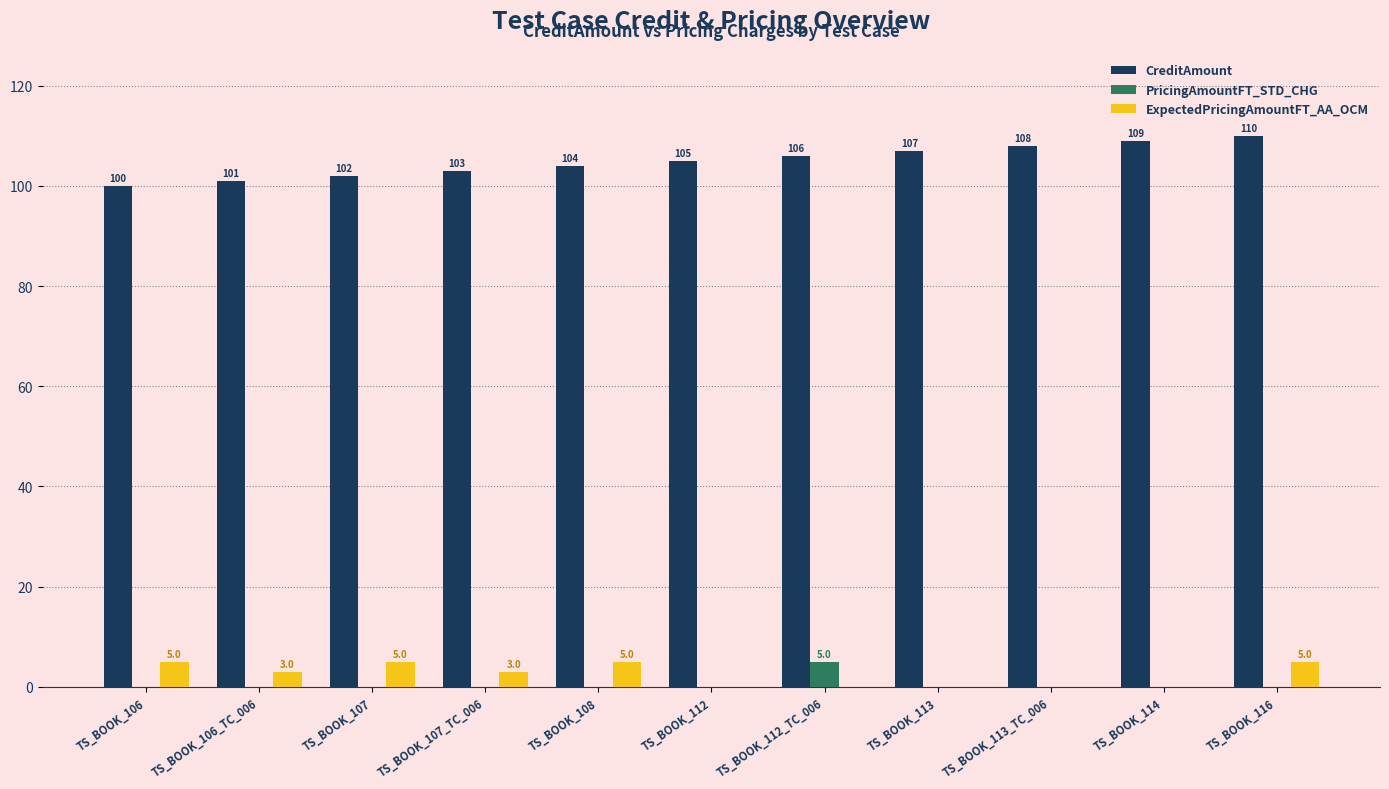

Between TS_BOOK_106 and TS_BOOK_106_TC_006, which series saw the biggest shift?

ExpectedPricingAmountFT_AA_OCM